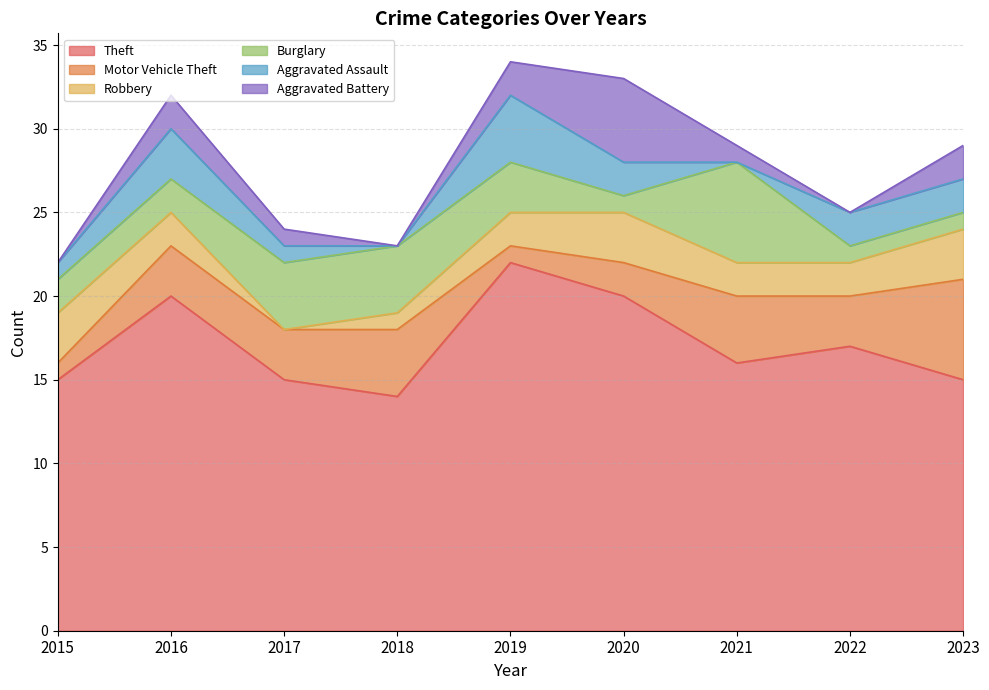

At which category is the sum across all series the highest?

2019